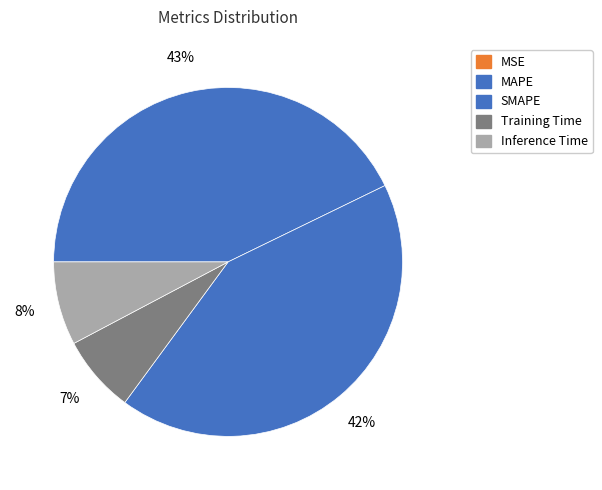

To the nearest percent, what is the difference between the largest and smallest slice percentages?

43%